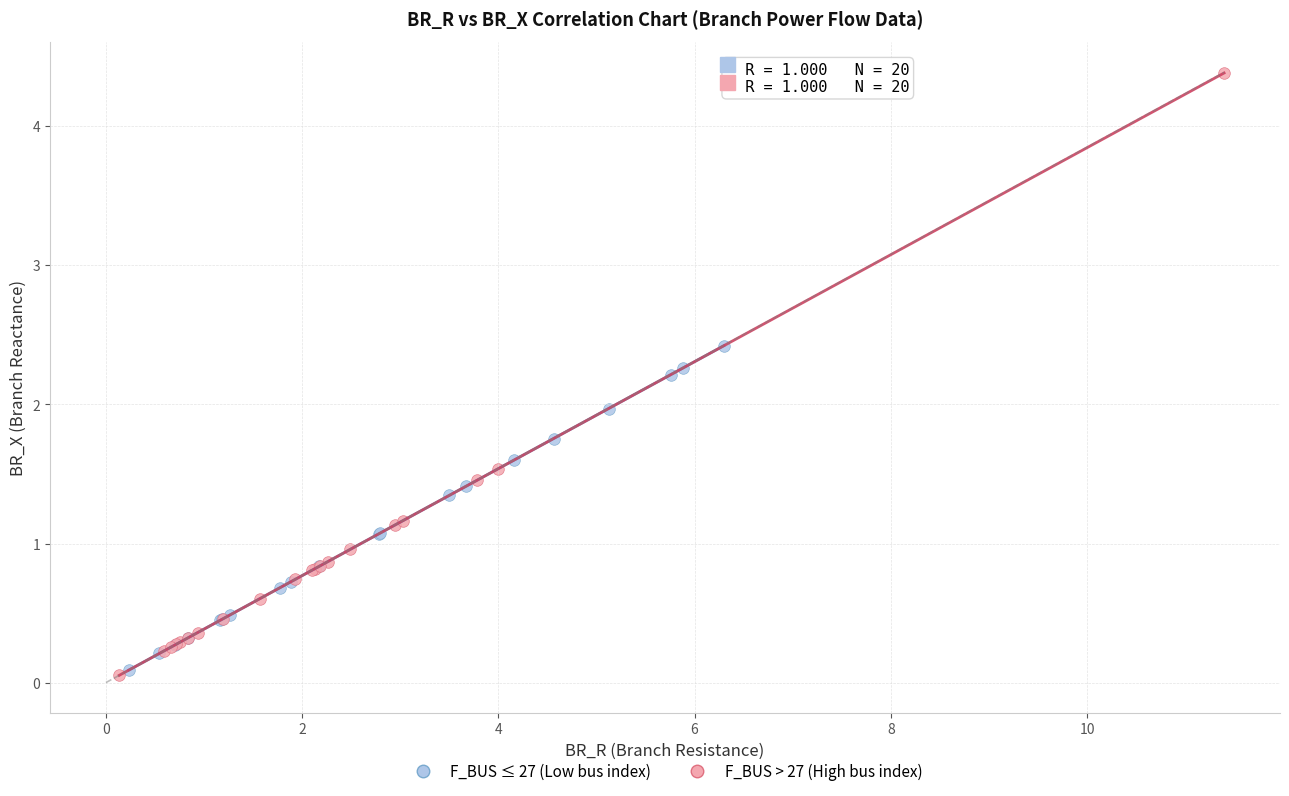

What are all the series names shown in the legend?

F_BUS ≤ 27 (Low bus index), F_BUS > 27 (High bus index)